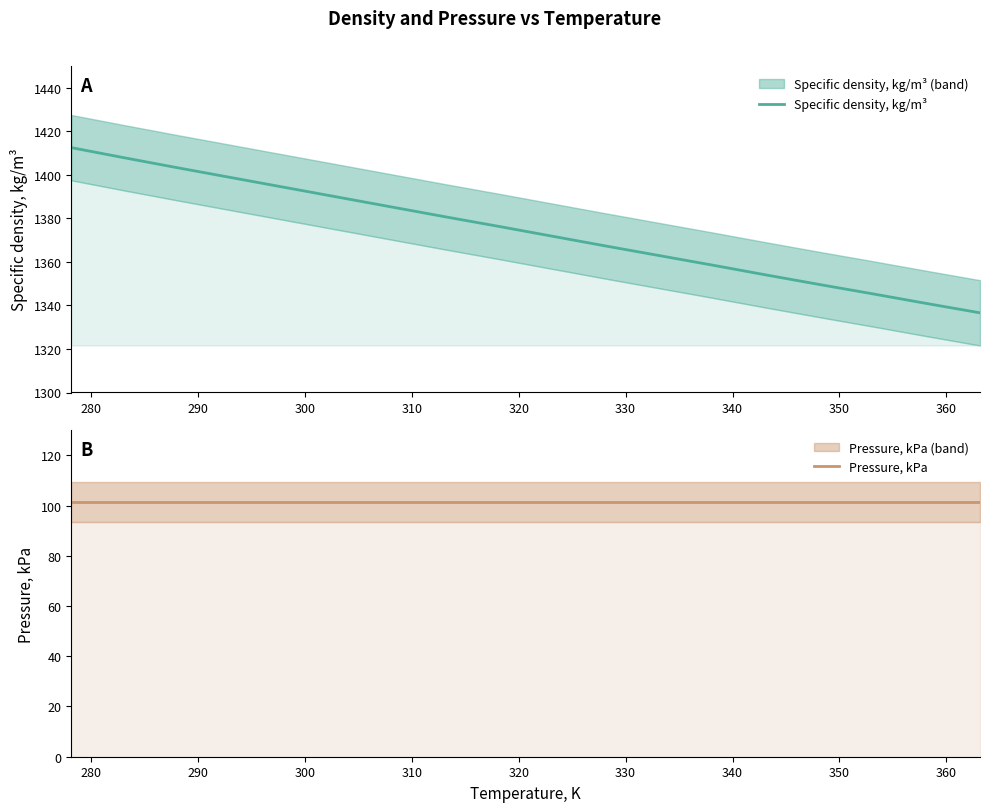

What is the highest value of the Specific density, kg/m³ series?

1412.5